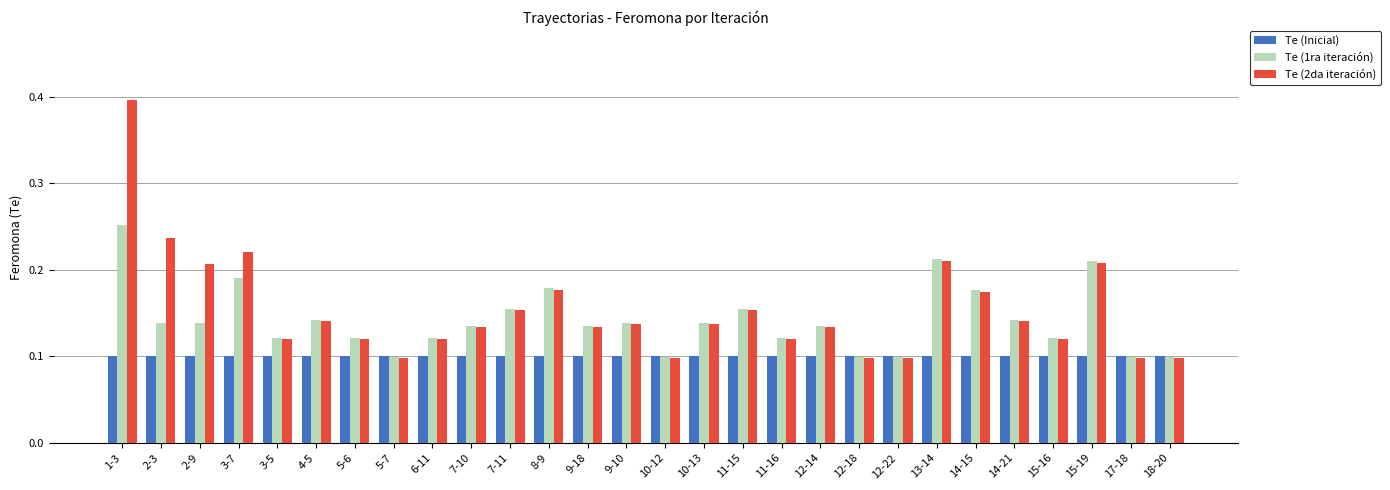

Between 1-3 and 5-6, which series saw the biggest shift?

Te (2da iteración)